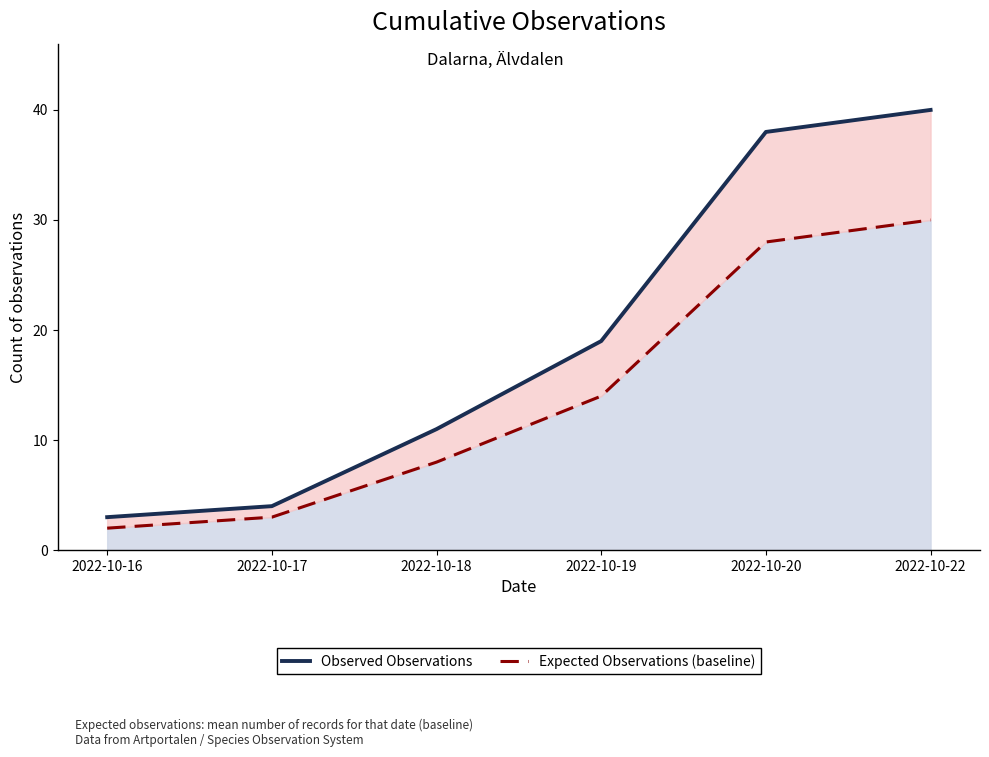

True or false: Expected Observations (baseline) and Observed Observations intersect in this chart.

False